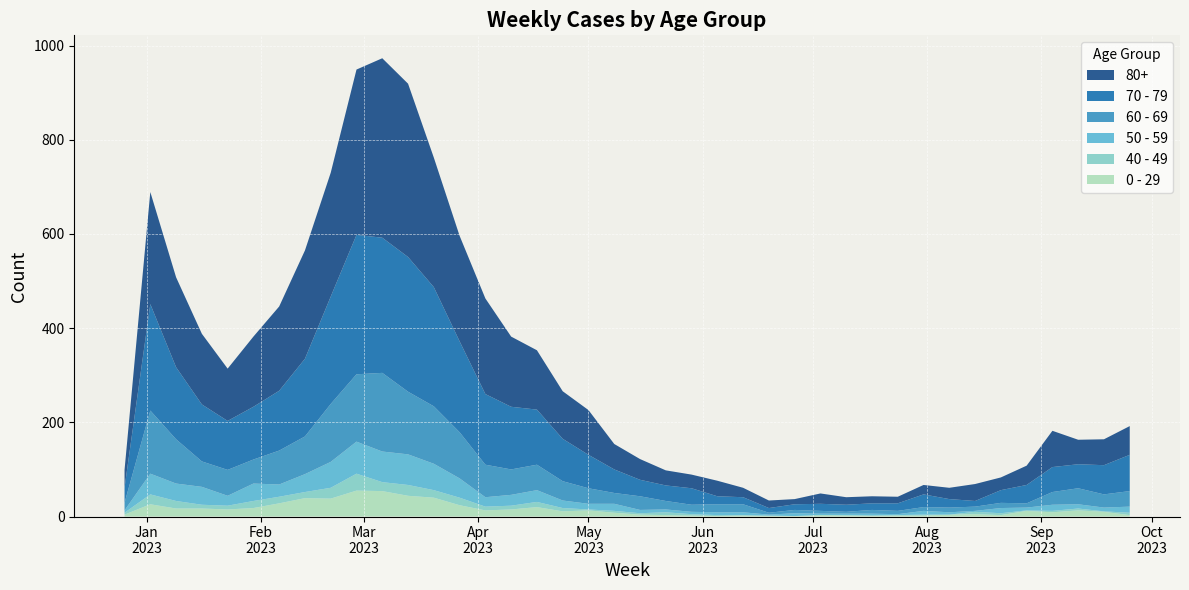

Reading left to right, transcribe all the data shown in this chart.

0 - 29: 4	26	17	17	15	18	28	39	38	55	54	44	40	24	13	15	20	11	13	8	4	3	2	1	2	1	1	3	2	2	2	2	4	5	3	12	9	13	10	3
40 - 49: 4	21	16	8	8	15	14	13	23	36	19	23	16	16	8	8	11	7	2	4	3	6	3	2	1	1	0	0	1	0	1	2	0	5	4	1	3	4	1	5
50 - 59: 5	44	37	38	21	37	26	38	55	68	65	65	56	41	20	23	25	16	12	15	7	6	5	6	6	2	6	3	3	4	2	8	5	2	11	6	13	9	8	13
60 - 69: 16	134	94	54	55	51	72	80	123	143	167	133	122	98	69	54	54	41	33	23	29	18	15	17	17	4	7	6	4	8	7	8	10	9	11	9	27	34	28	33
70 - 79: 32	226	153	121	104	112	127	165	228	296	287	286	253	193	150	133	117	90	71	50	35	33	35	17	15	10	12	15	15	14	16	27	18	12	27	39	53	51	62	77
80+: 38	238	191	150	111	149	179	230	263	351	381	368	275	224	203	149	126	101	95	54	44	32	29	33	20	16	11	22	16	15	14	20	24	36	27	41	77	52	55	61